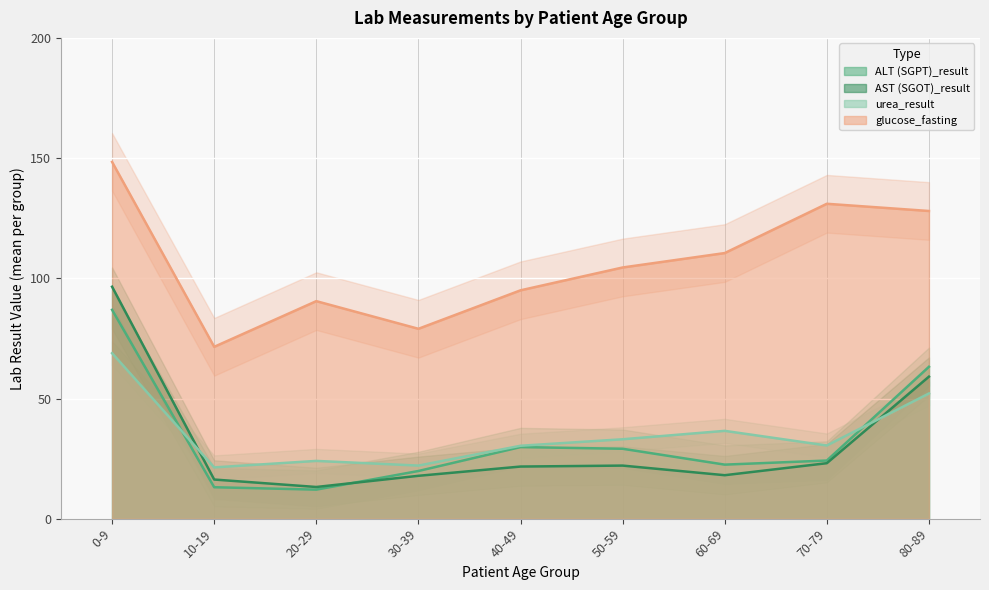

What position from the left is 60-69?

7